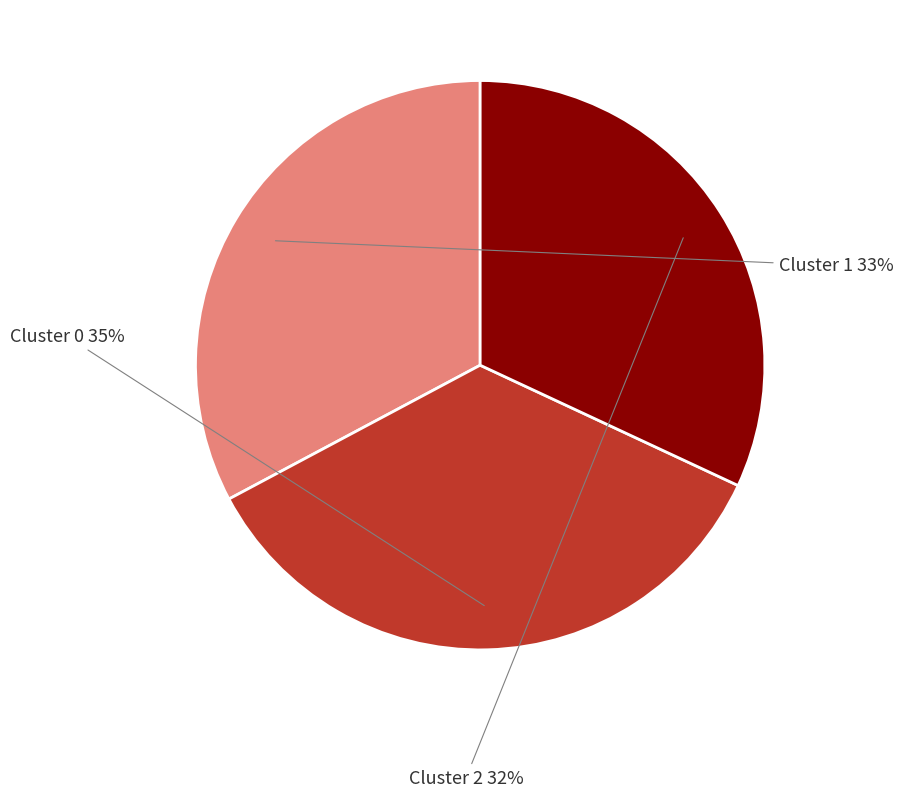

What is the change in value from Cluster 0 to Cluster 2?

-3.0